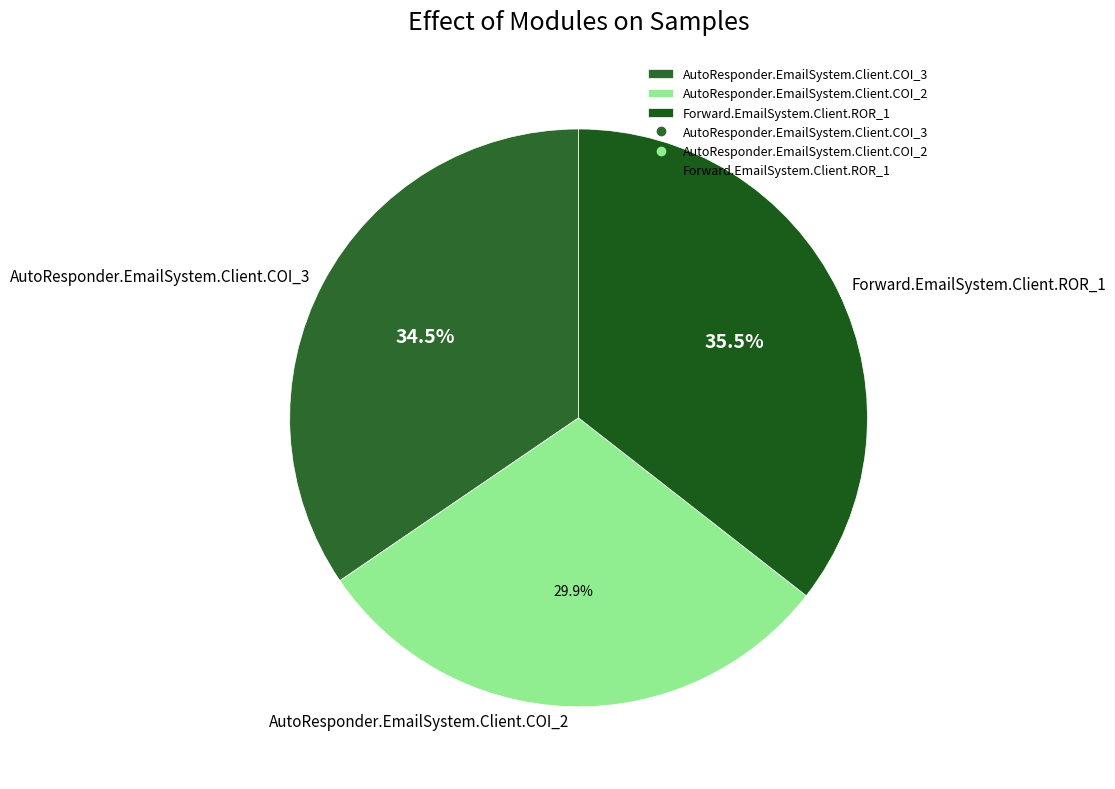

Is AutoResponder.EmailSystem.Client.COI_2 the majority of the pie?

No